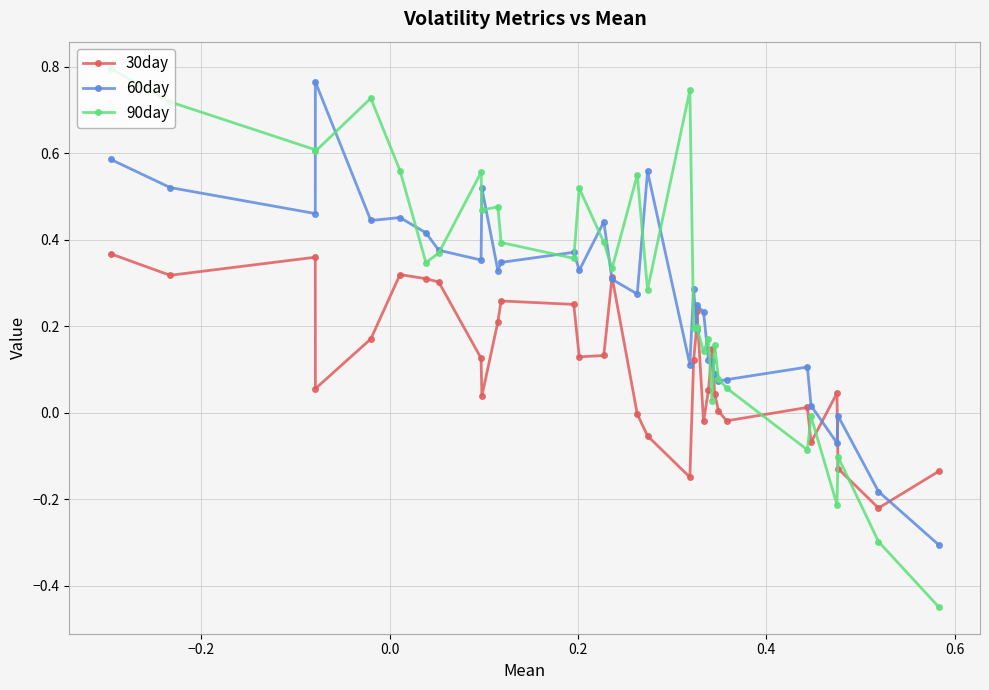

Which series has the widest spread of values?

90day